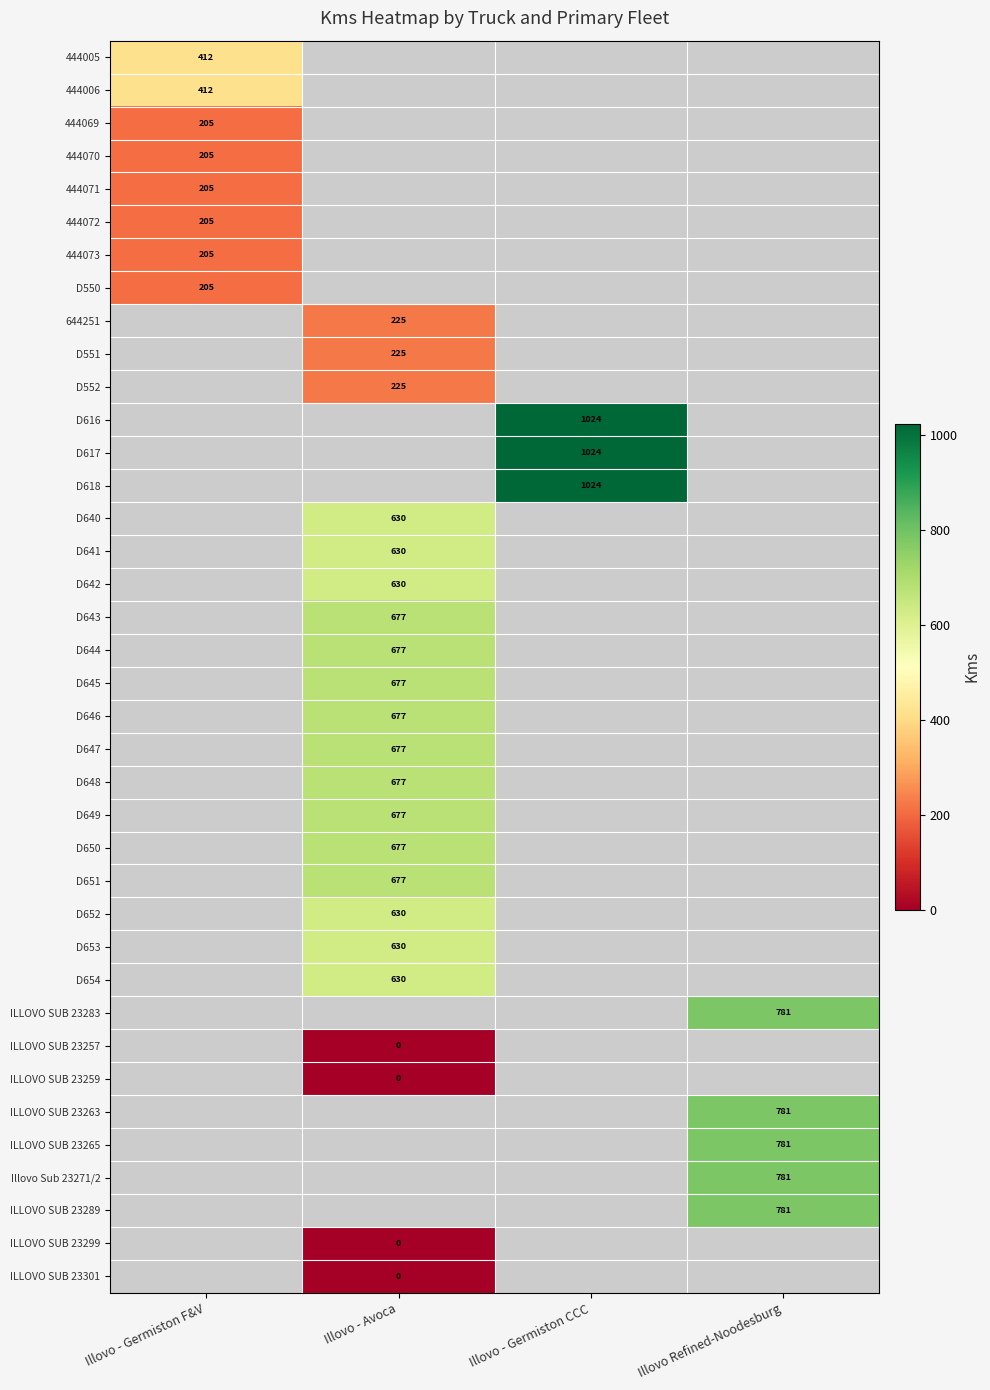

Between Illovo Refined-Noodesburg and Illovo - Avoca, which is larger?

Illovo - Avoca